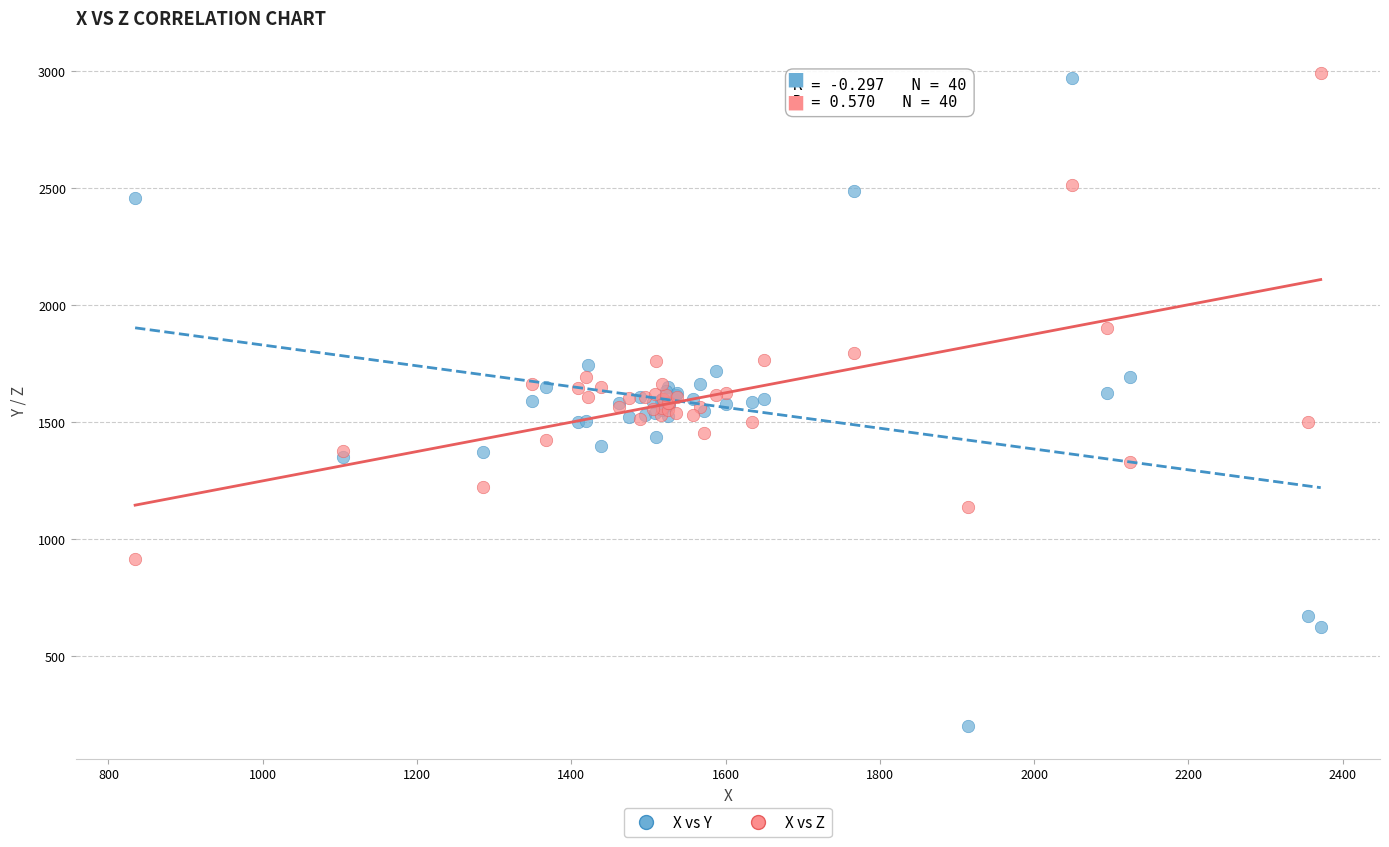

Which series reaches the minimum Y coordinate?

X vs Y